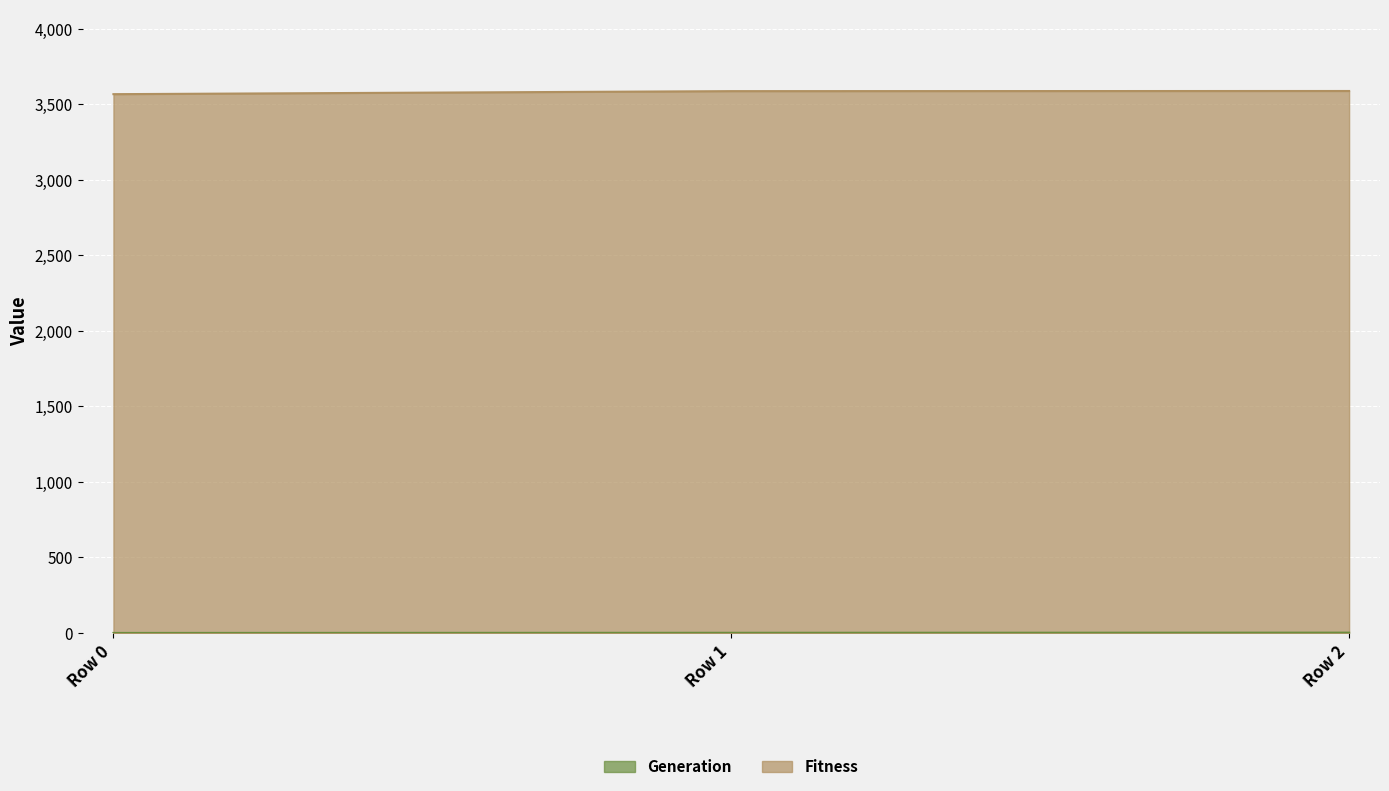

At Row 2, list the series in order from largest to smallest.

Fitness, Generation